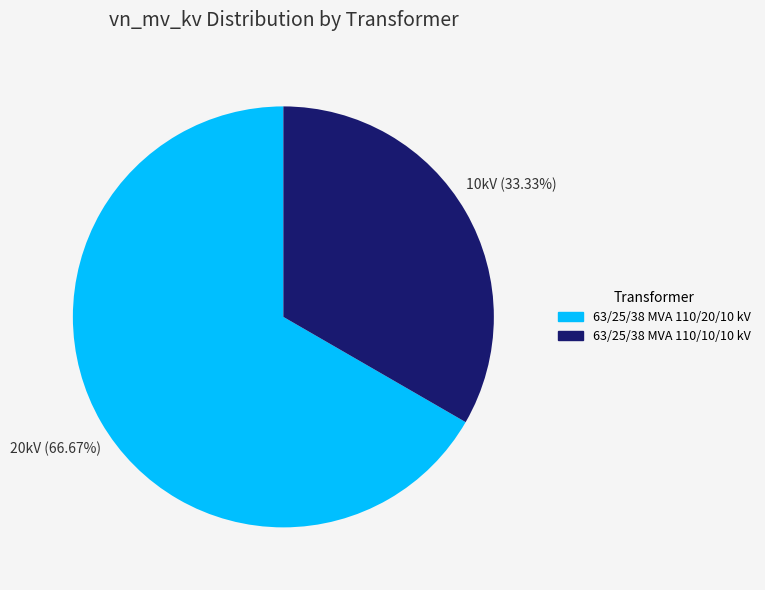

What is the ratio of the value at 63/25/38 MVA 110/20/10 kV to the value at 63/25/38 MVA 110/10/10 kV?

2.0